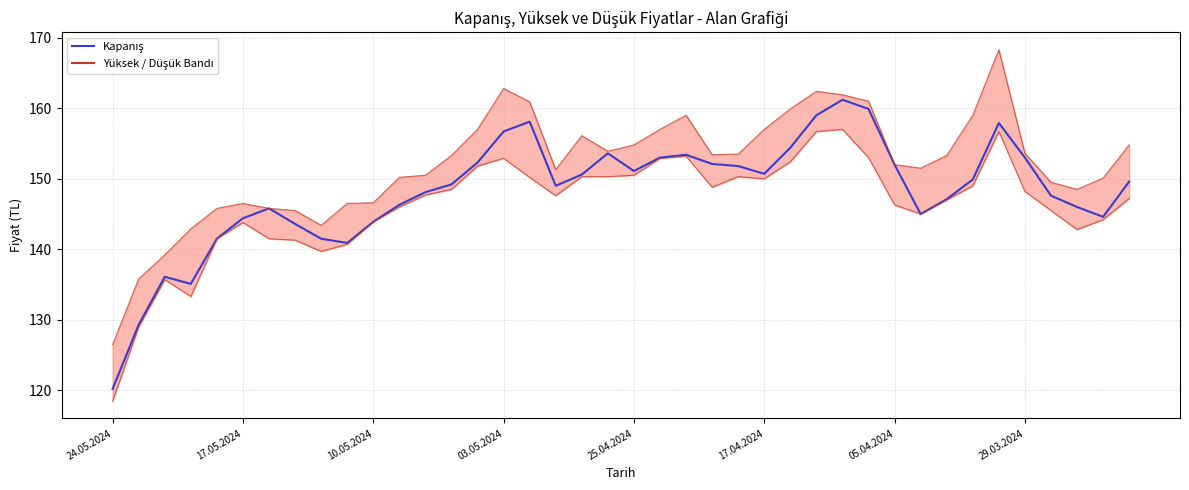

What is the greatest value displayed?

161.2